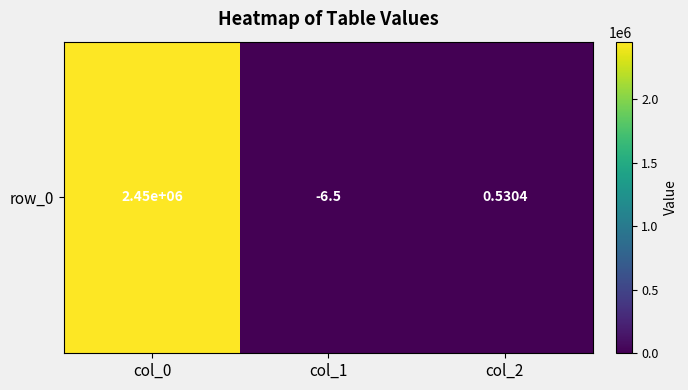

Reading left to right, what are all the values shown in this chart?

2450395.7	-6.5	0.5